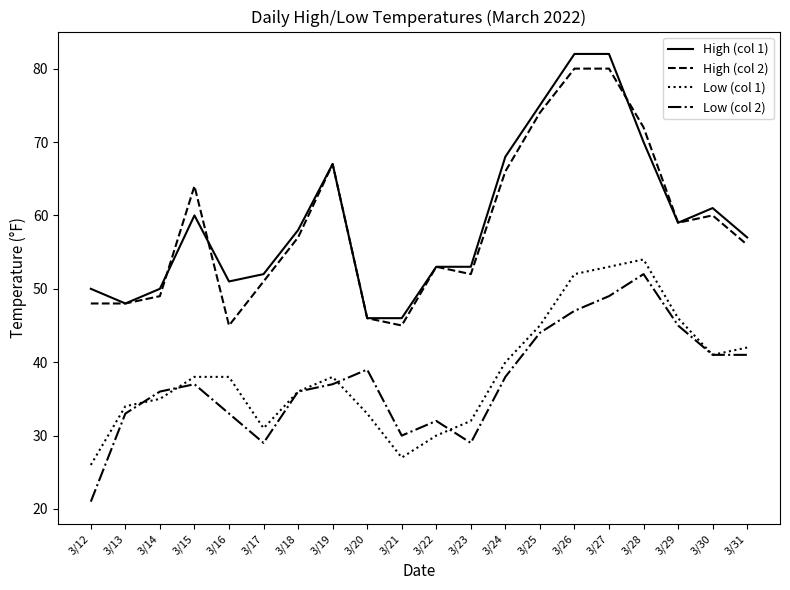

Does the chart have visible grid lines?

No